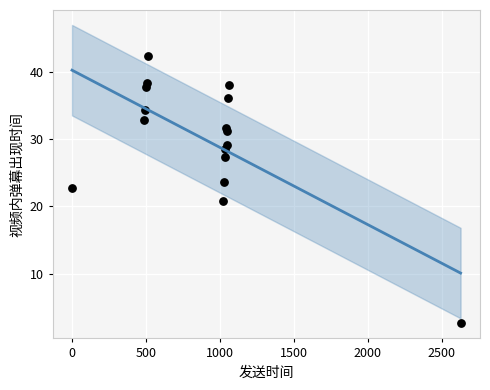

What is the range of X values (max minus min)?

2629.0